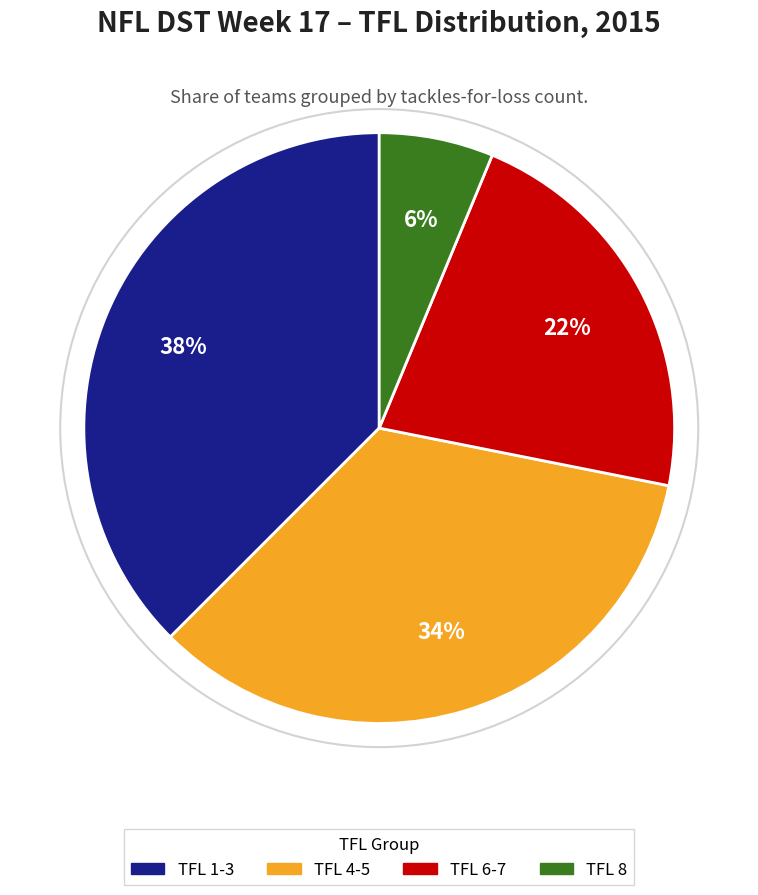

Which has a higher value, TFL 6-7 or TFL 4-5?

TFL 4-5